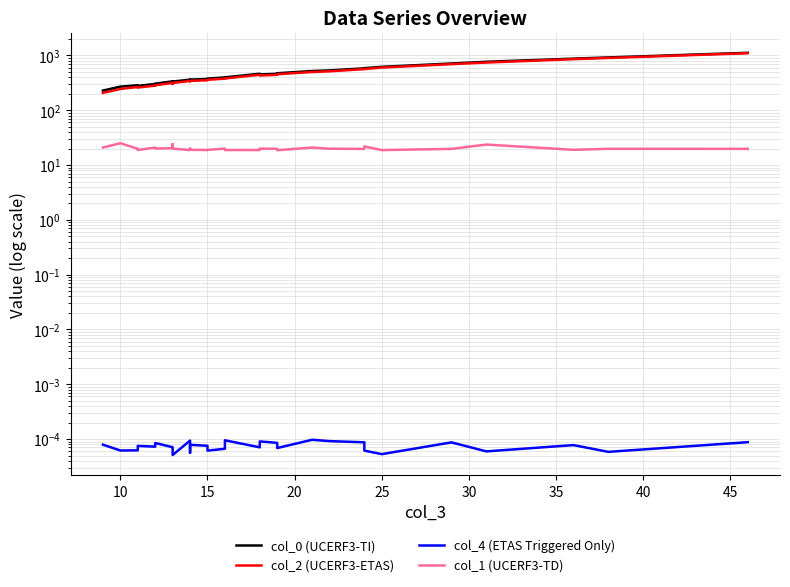

True or false: col_1 (UCERF3-TD) and col_2 (UCERF3-ETAS) cross at least once.

False